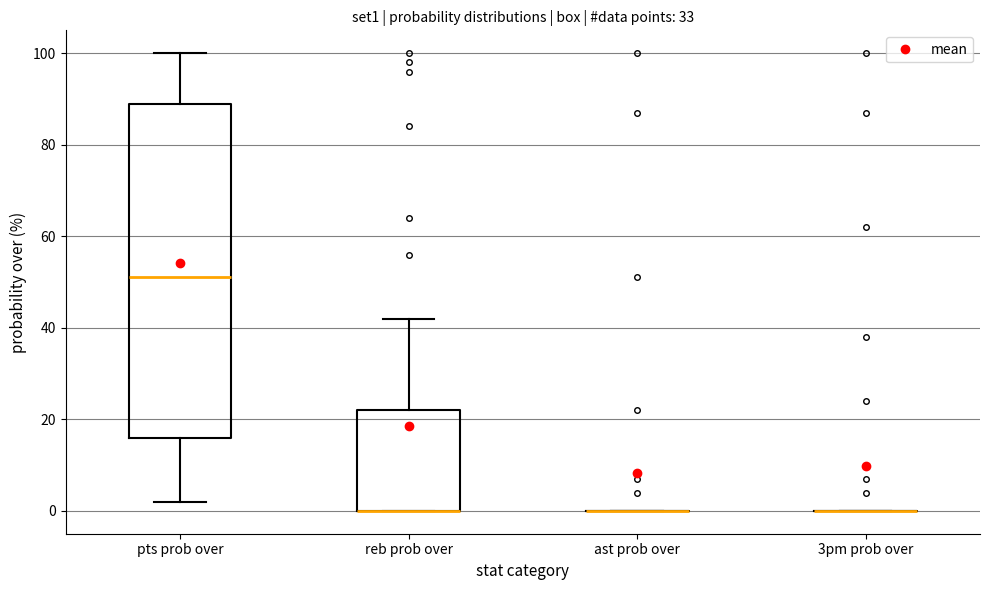

Reading left to right, transcribe this box plot: for each box, give where its median line is, the range the box spans, and where its two whiskers end, as read against the y-axis. The values are not printed on the chart, so give them approximately, as read against the axis.

pts prob over: median 52, box 16 to 90, whiskers 2 to 100
reb prob over: median 0 (drawn on the box's lower edge), box 0 to 22, whiskers 0 to 42
ast prob over: box collapsed to a line at 0, whiskers 0 to 0
3pm prob over: box collapsed to a line at 0, whiskers 0 to 0